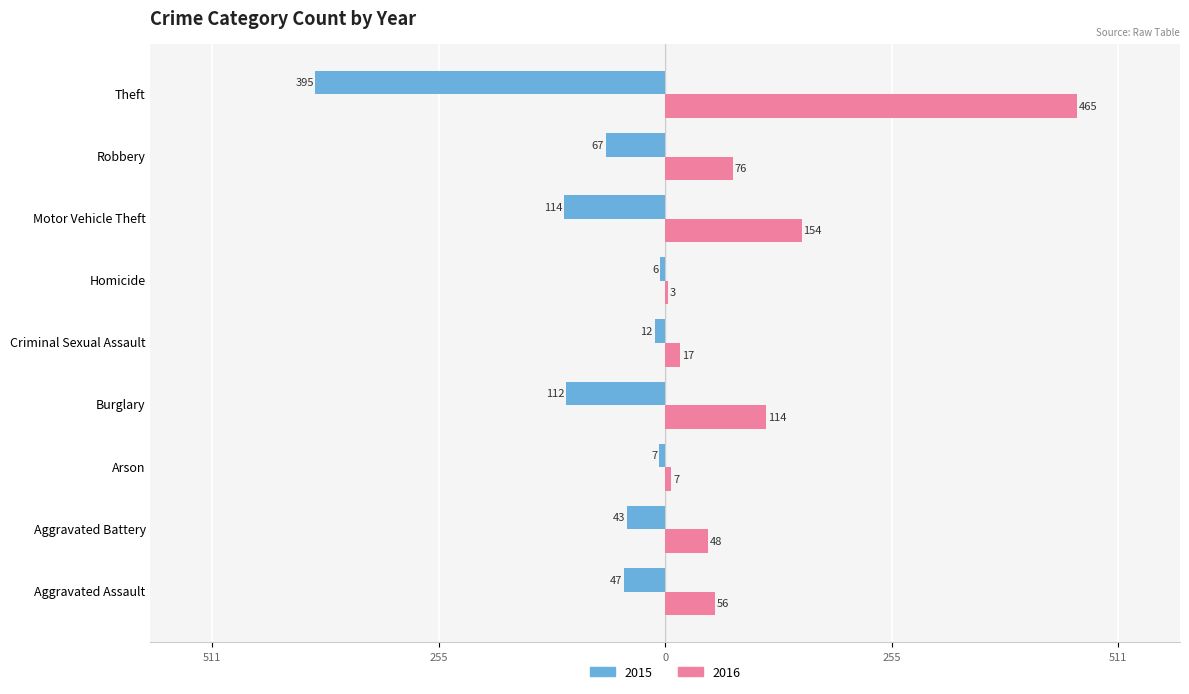

Reading left to right, list all the values displayed in this chart.

2015: -47	-43	-7	-112	-12	-6	-114	-67	-395
2016: 56	48	7	114	17	3	154	76	465